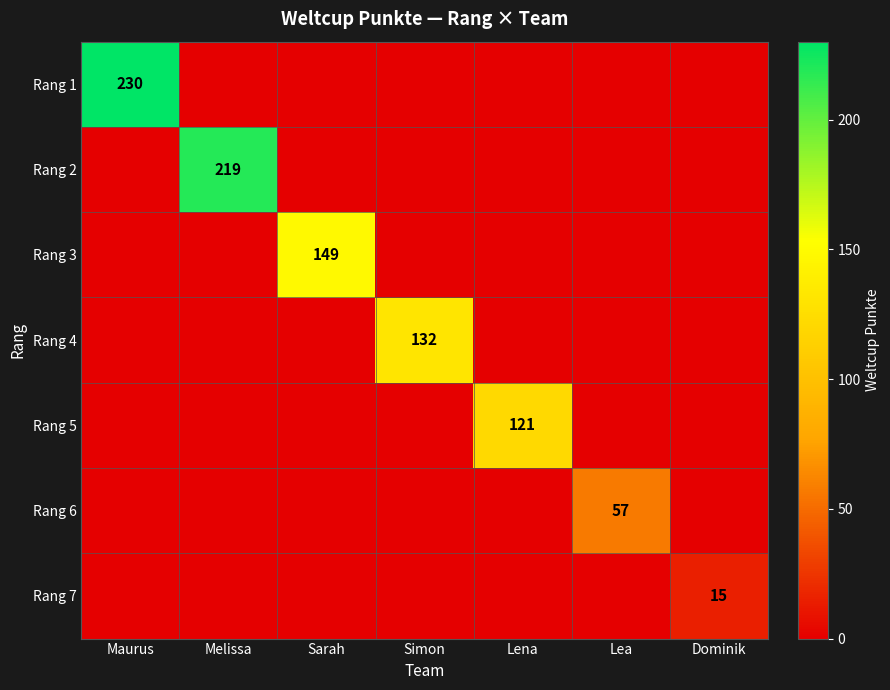

What is the difference between the highest and lowest values at Lena?

121